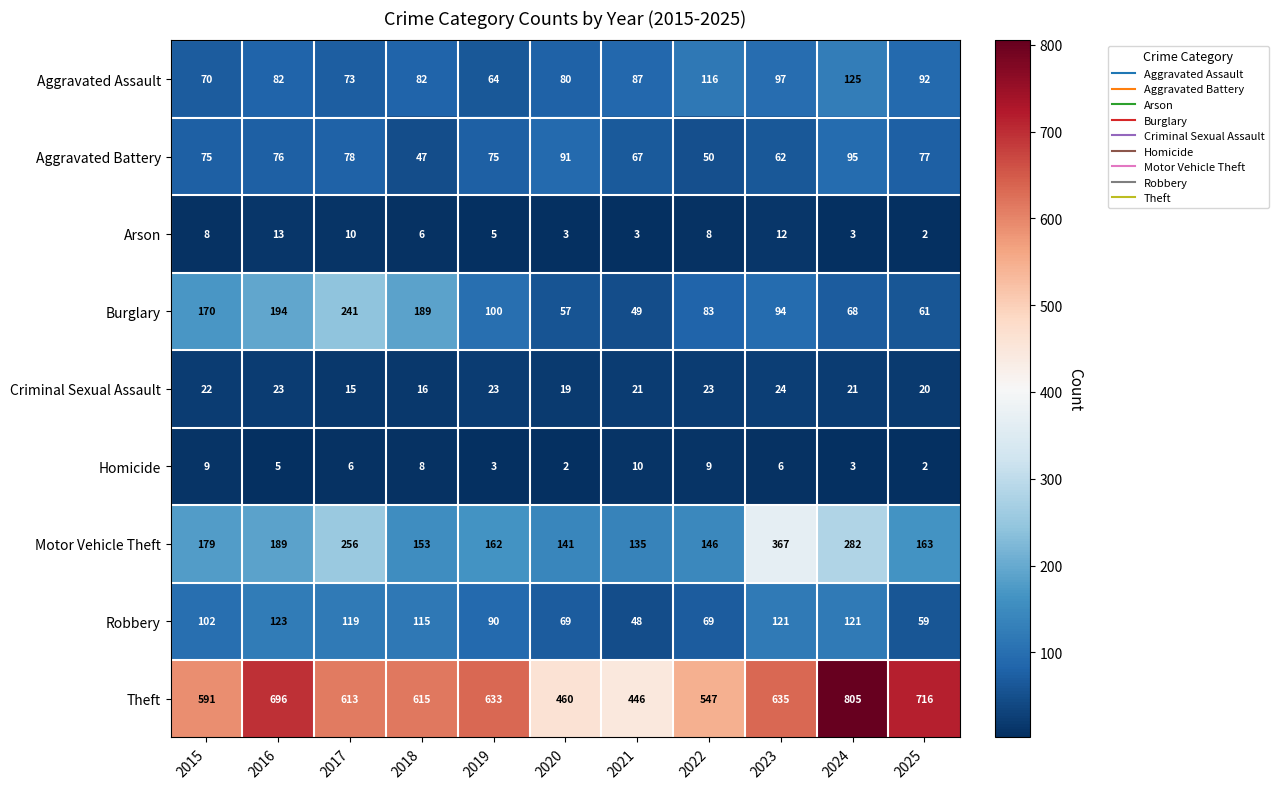

What is the smallest value displayed?

2